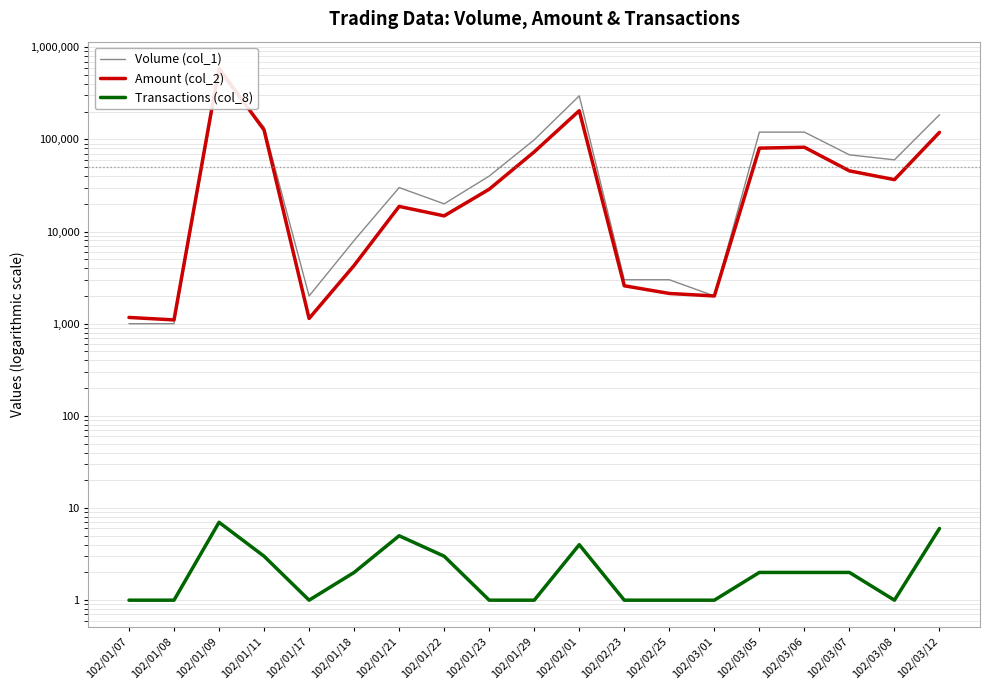

At which label does Transactions (col_8) first exceed 2?

102/01/09